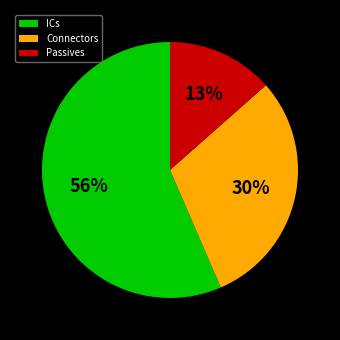

Combined, do Connectors and Passives account for over 50%?

No